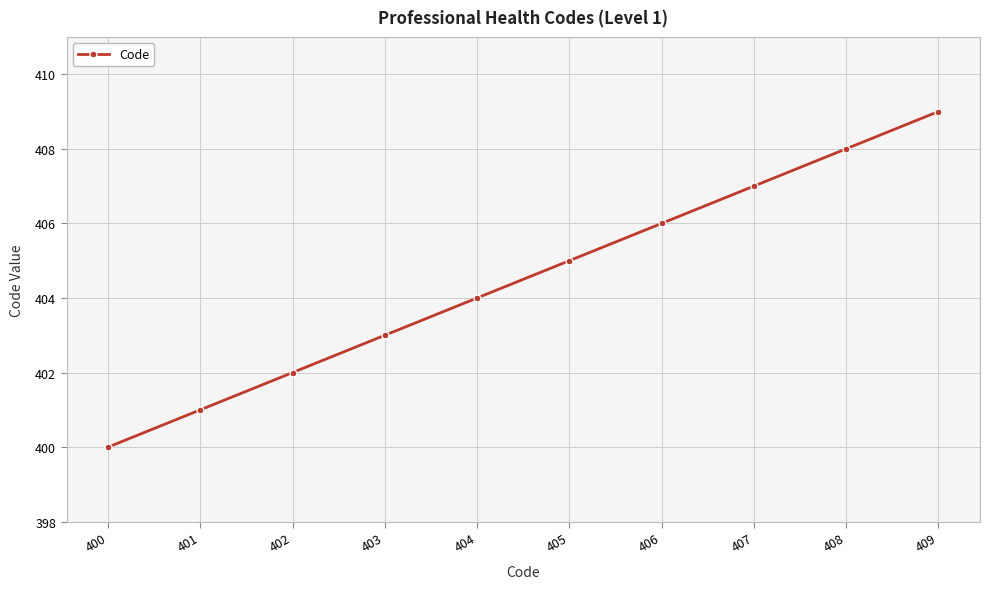

At which category does the chart reach its minimum across all series?

400